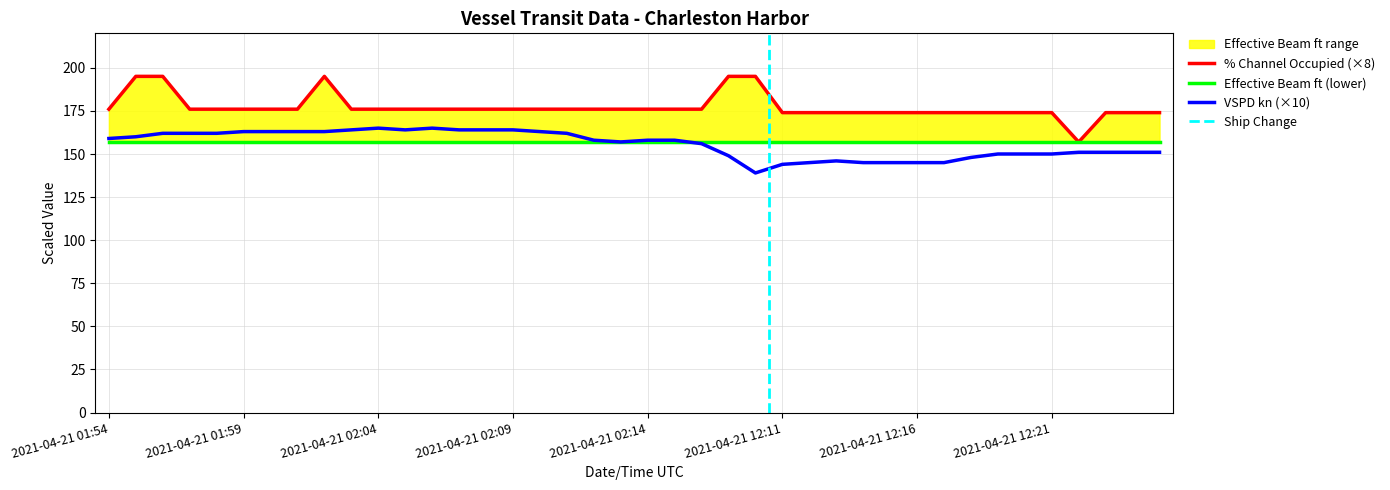

What is the spread (max minus min) of values at 2021-04-21 12:15?

29.0